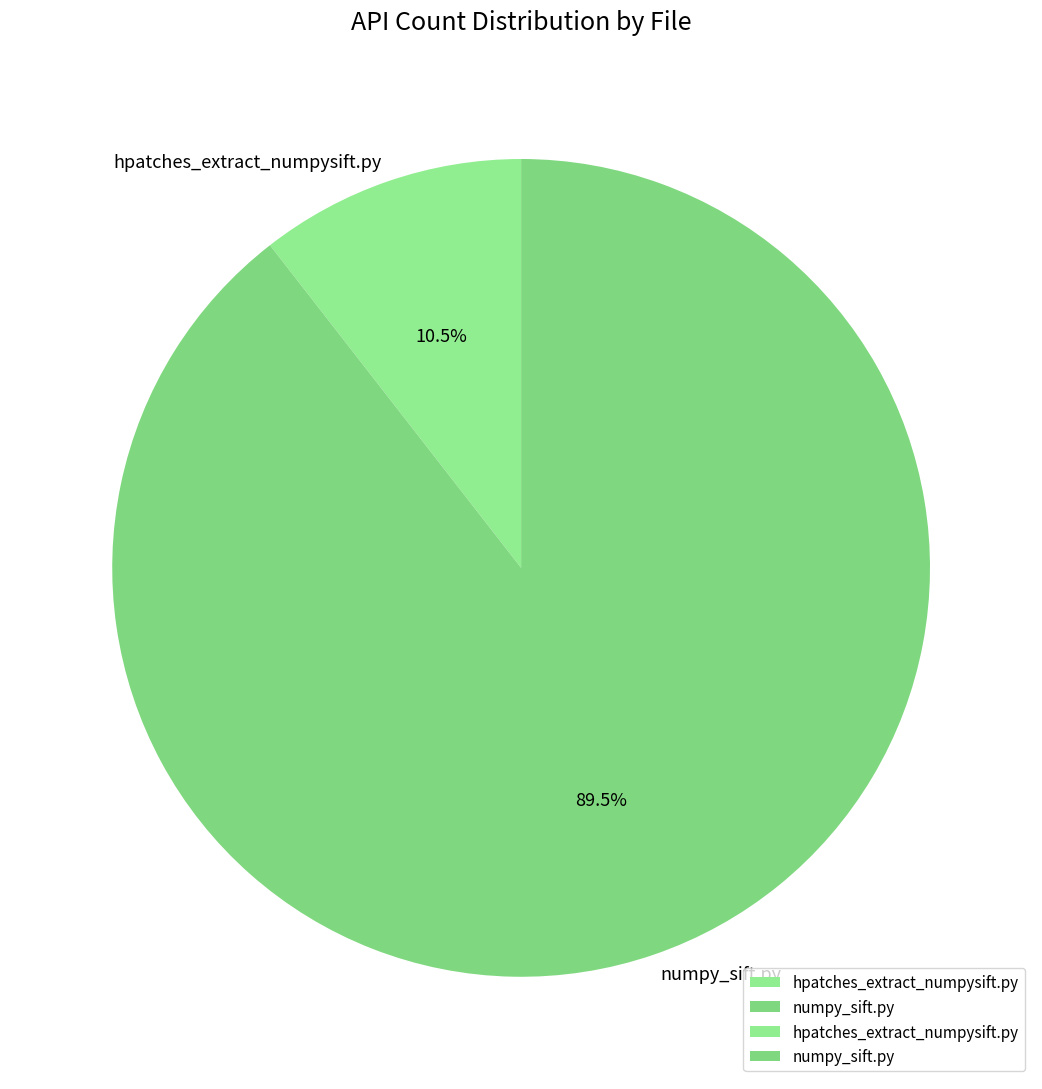

Which category accounts for the majority?

numpy_sift.py